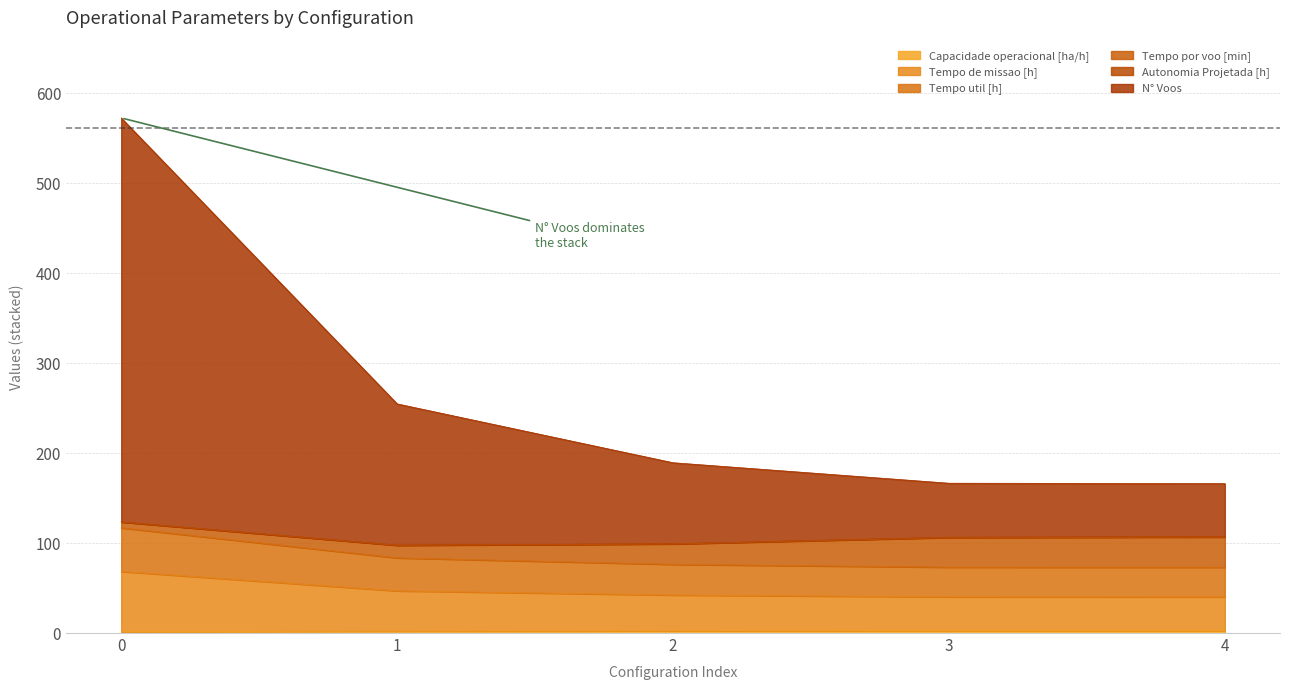

How many data points in Capacidade operacional [ha/h] are less than 2?

1